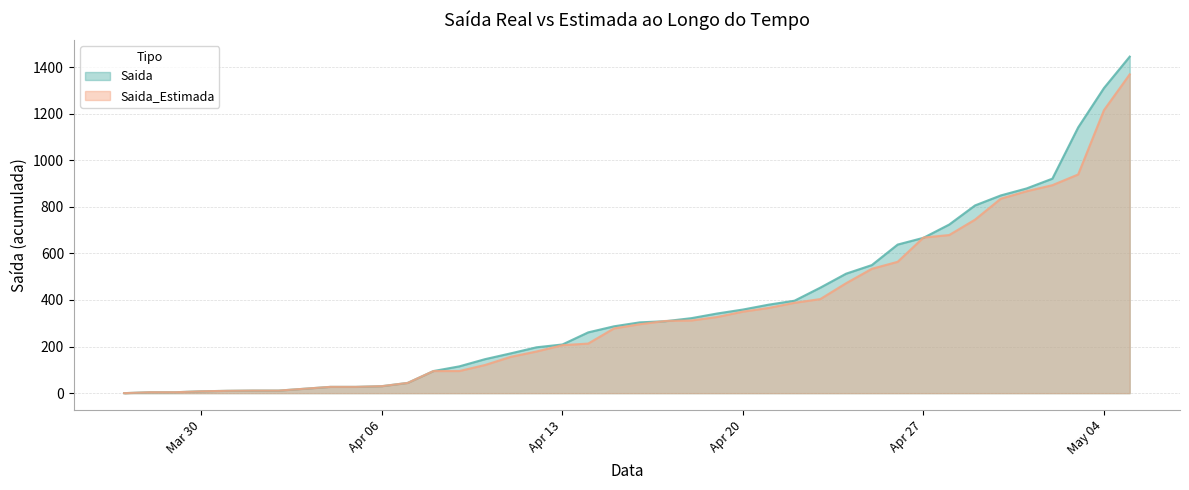

List the series in order of their peak value, highest first.

Saida, Saida_Estimada